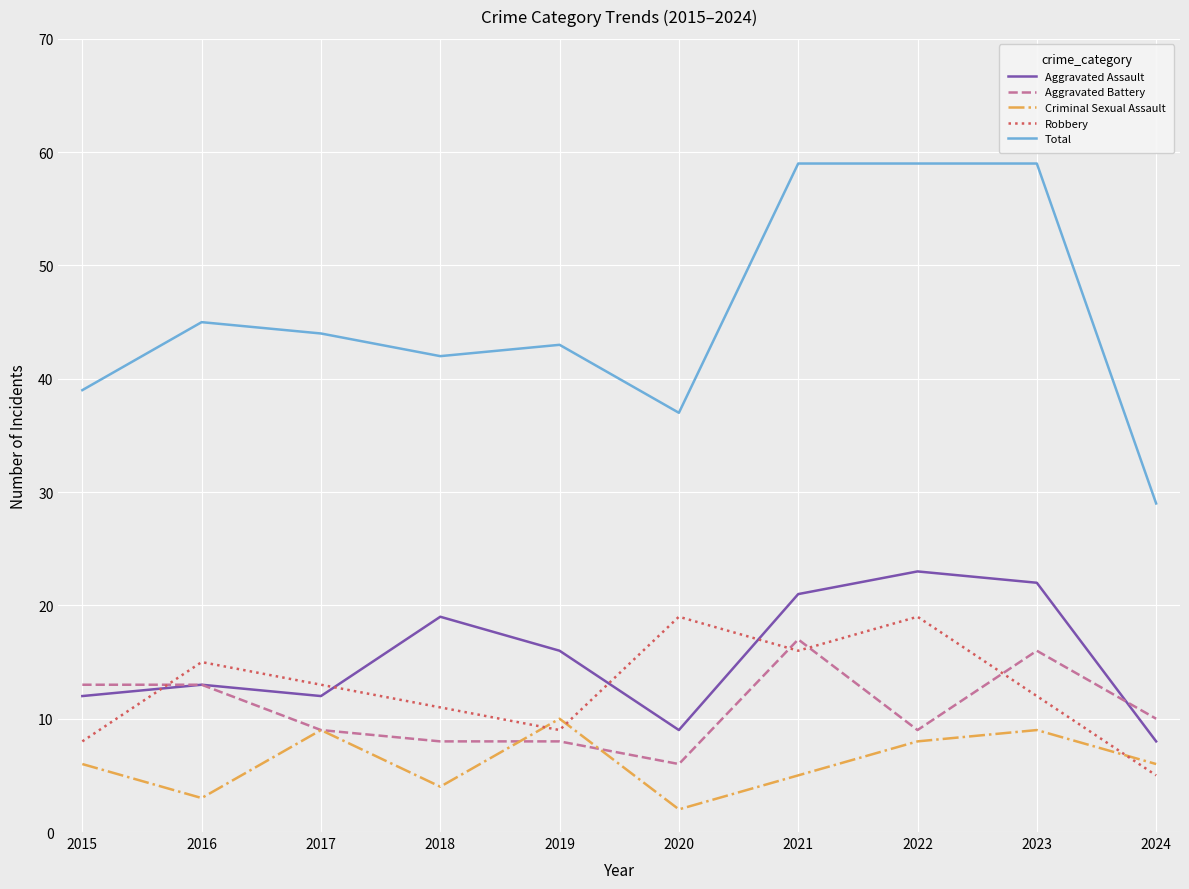

Reading right to left, transcribe all the data shown in this chart.

Aggravated Assault: 8	22	23	21	9	16	19	12	13	12
Aggravated Battery: 10	16	9	17	6	8	8	9	13	13
Criminal Sexual Assault: 6	9	8	5	2	10	4	9	3	6
Robbery: 5	12	19	16	19	9	11	13	15	8
Total: 29	59	59	59	37	43	42	44	45	39